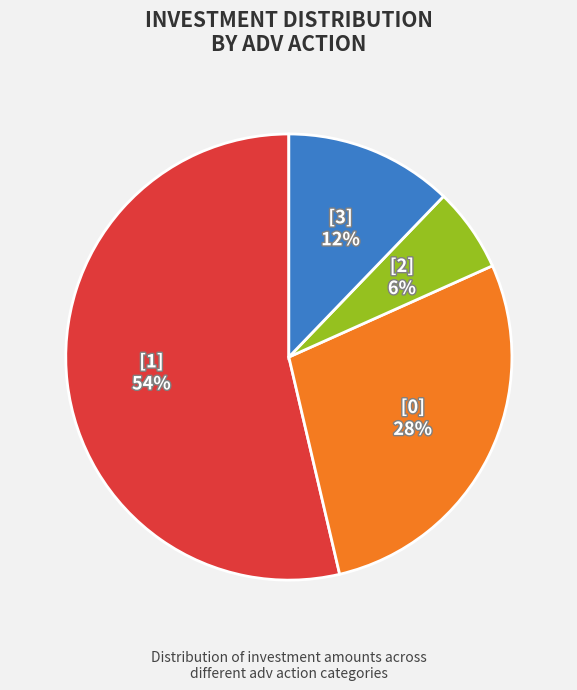

To the nearest percent, what is the average slice percentage?

25%